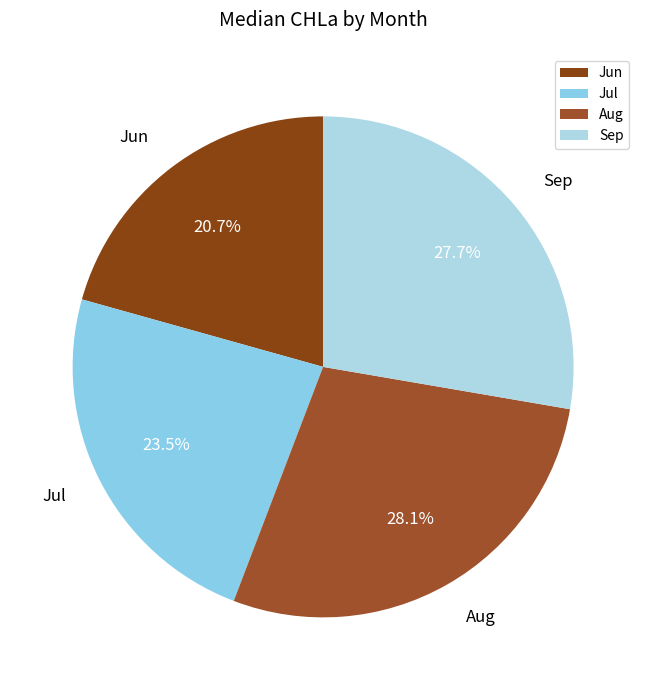

What portion of the pie excludes Sep?

72.3%